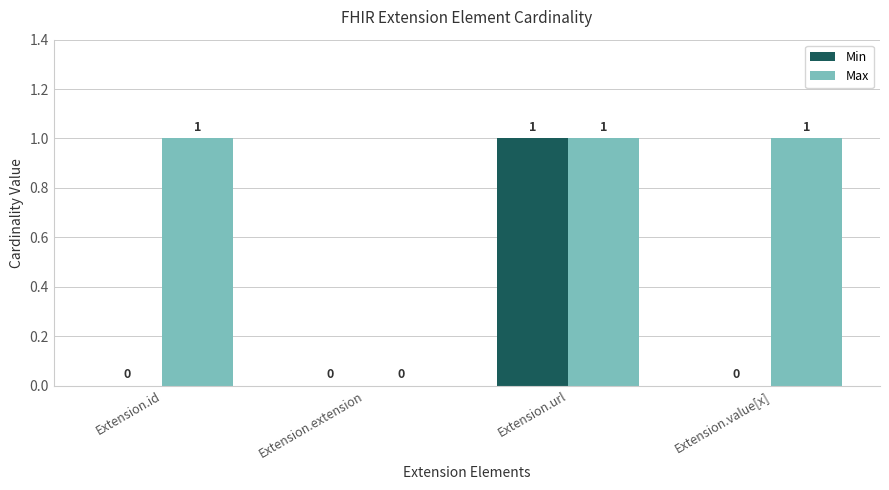

Does the chart contain stacked bars?

No